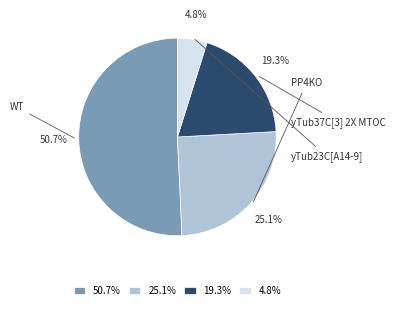

Is there any slice that represents more than half of the pie?

Yes